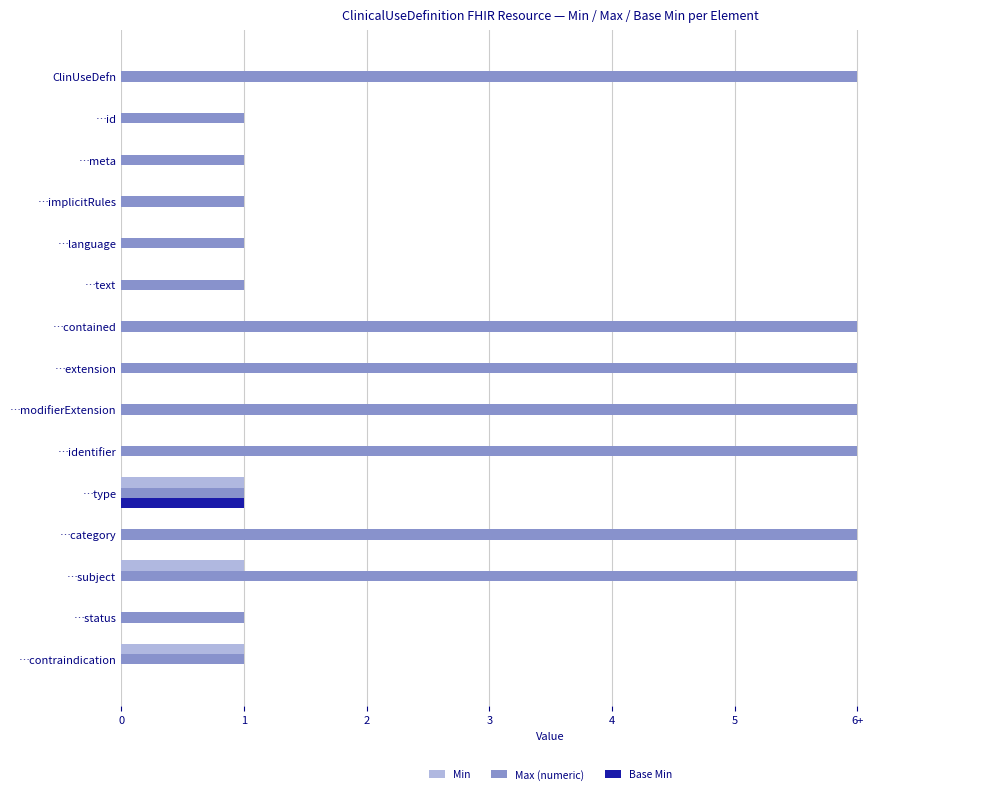

What are all the series names shown in the legend?

Min, Max (numeric), Base Min